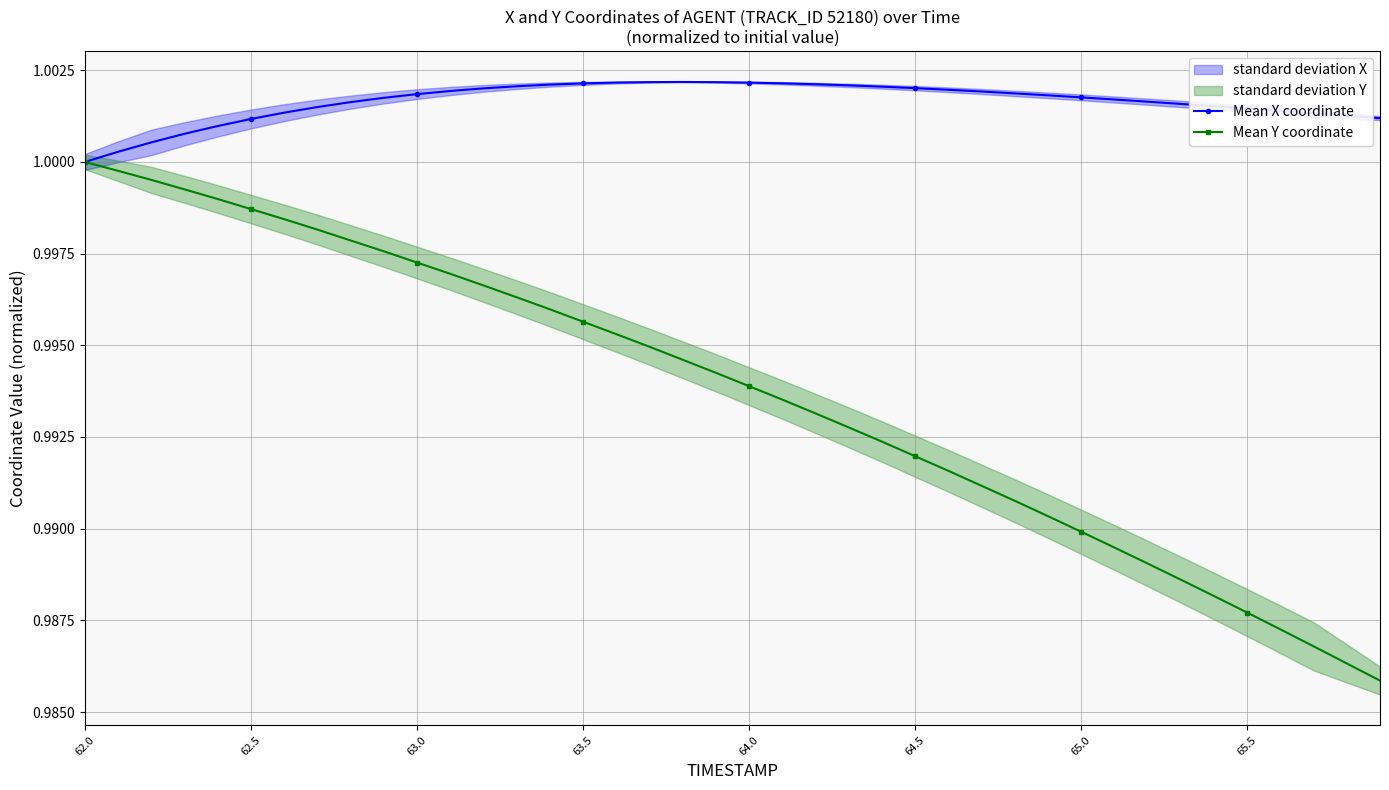

Is the value of Mean Y coordinate at 36 greater than the value of Mean X coordinate at 11?

No